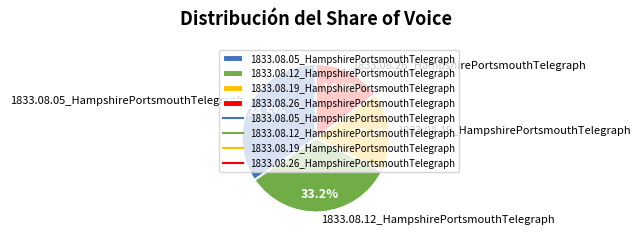

What is the smallest slice in the pie chart?

1833.08.26_HampshirePortsmouthTelegraph